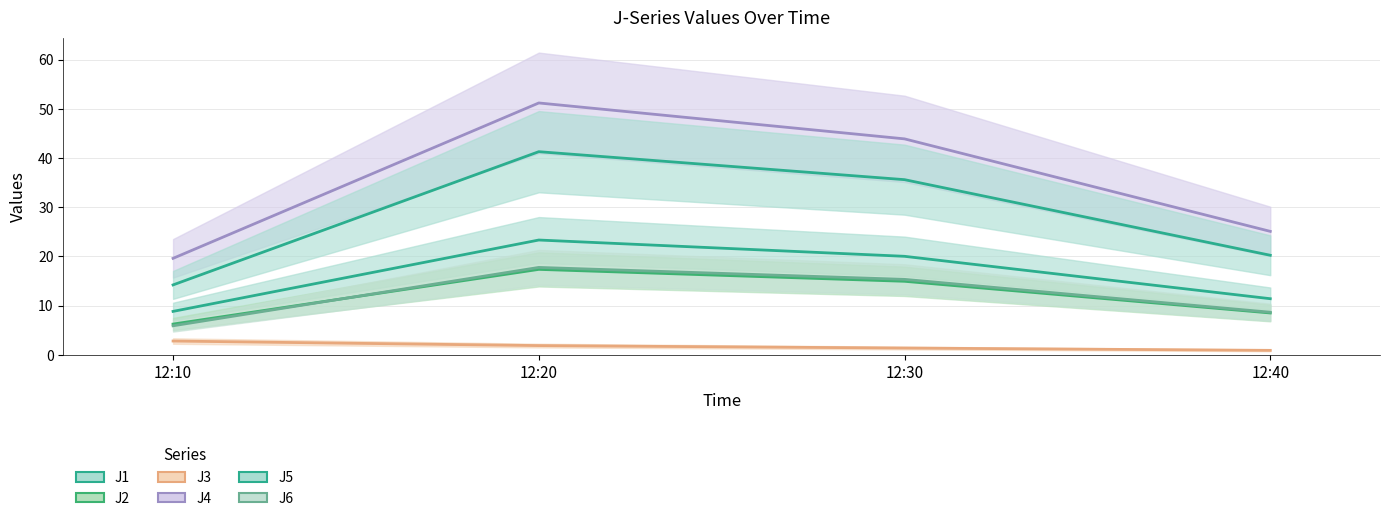

What is the difference between the highest and lowest values at 12:40?

24.2